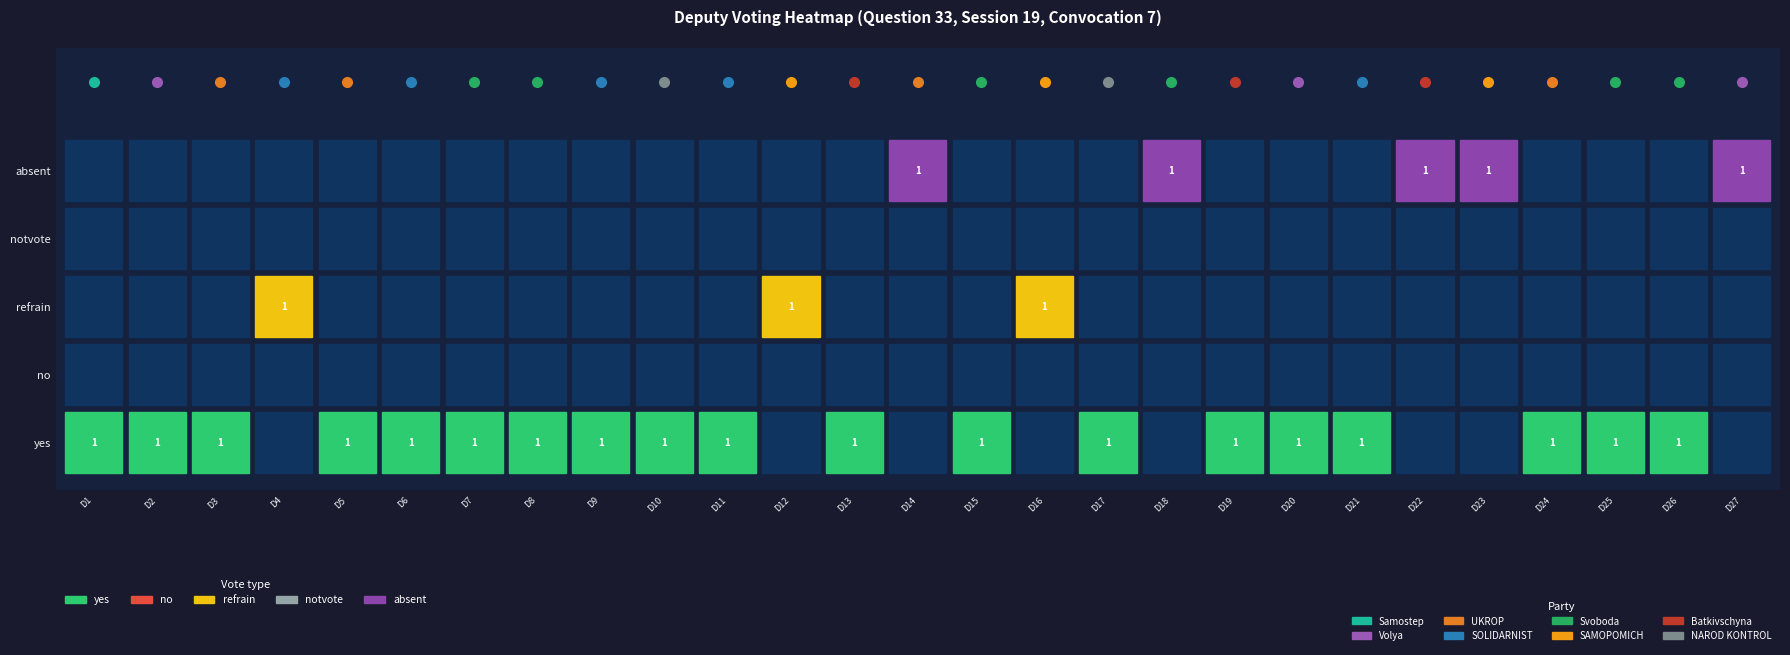

Reading left to right, transcribe all the data shown in this chart.

yes: 1	1	1	0	1	1	1	1	1	1	1	0	1	0	1	0	1	0	1	1	1	0	0	1	1	1	0
no: 0	0	0	0	0	0	0	0	0	0	0	0	0	0	0	0	0	0	0	0	0	0	0	0	0	0	0
refrain: 0	0	0	1	0	0	0	0	0	0	0	1	0	0	0	1	0	0	0	0	0	0	0	0	0	0	0
notvote: 0	0	0	0	0	0	0	0	0	0	0	0	0	0	0	0	0	0	0	0	0	0	0	0	0	0	0
absent: 0	0	0	0	0	0	0	0	0	0	0	0	0	1	0	0	0	1	0	0	0	1	1	0	0	0	1